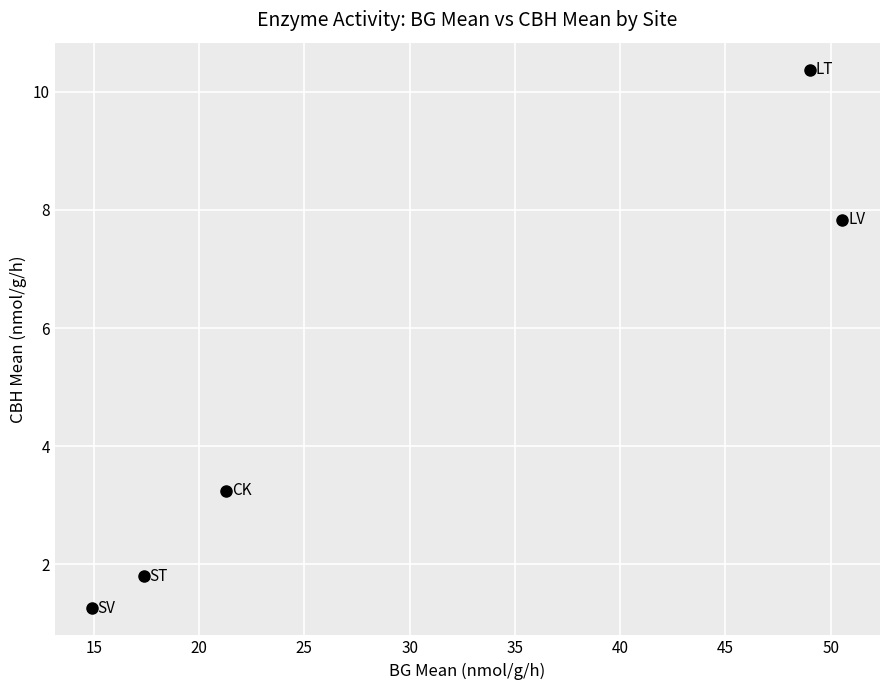

What is the range of Y values (max minus min)?

9.1